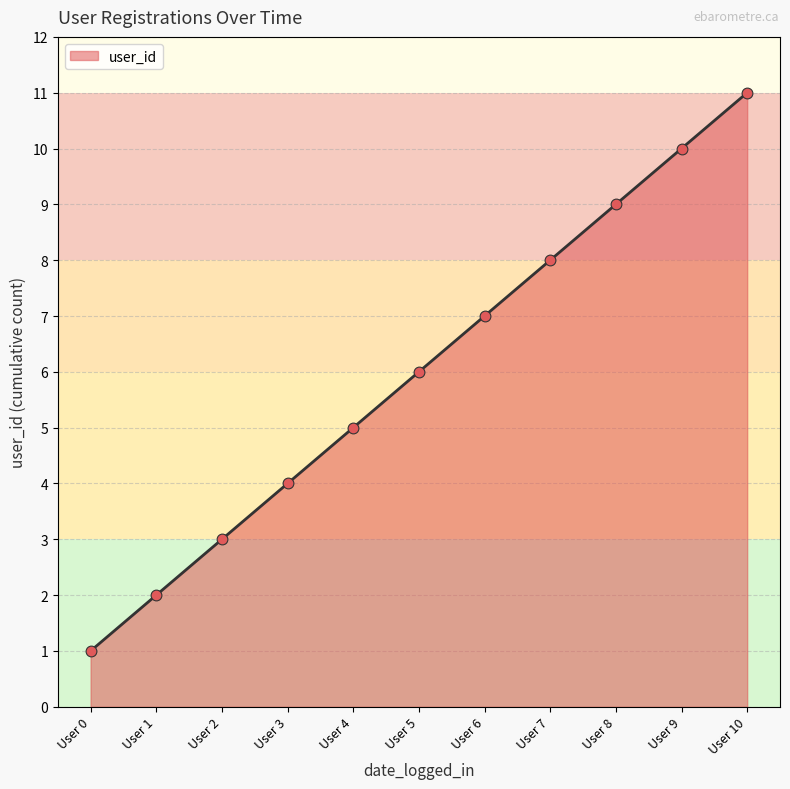

What is the highest value of the user_id series?

11.0